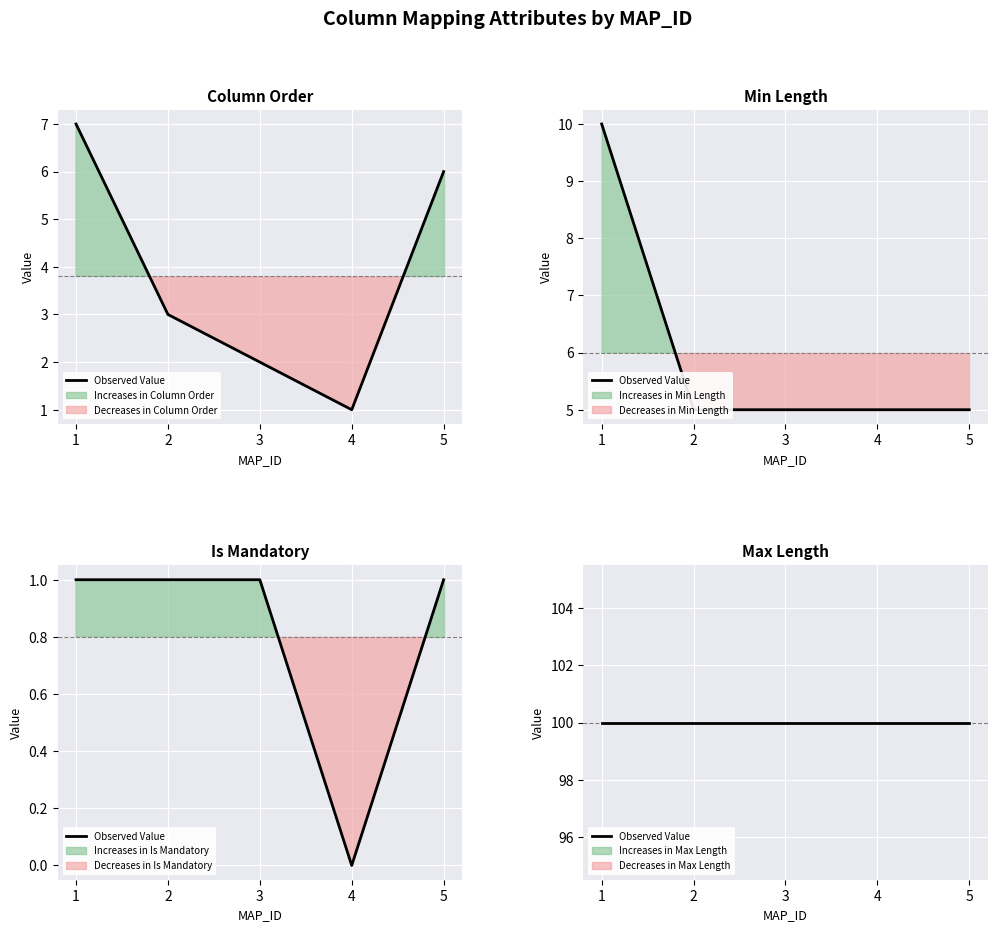

The MIN_LENGTH series shows 8 at 5. True or false?

False